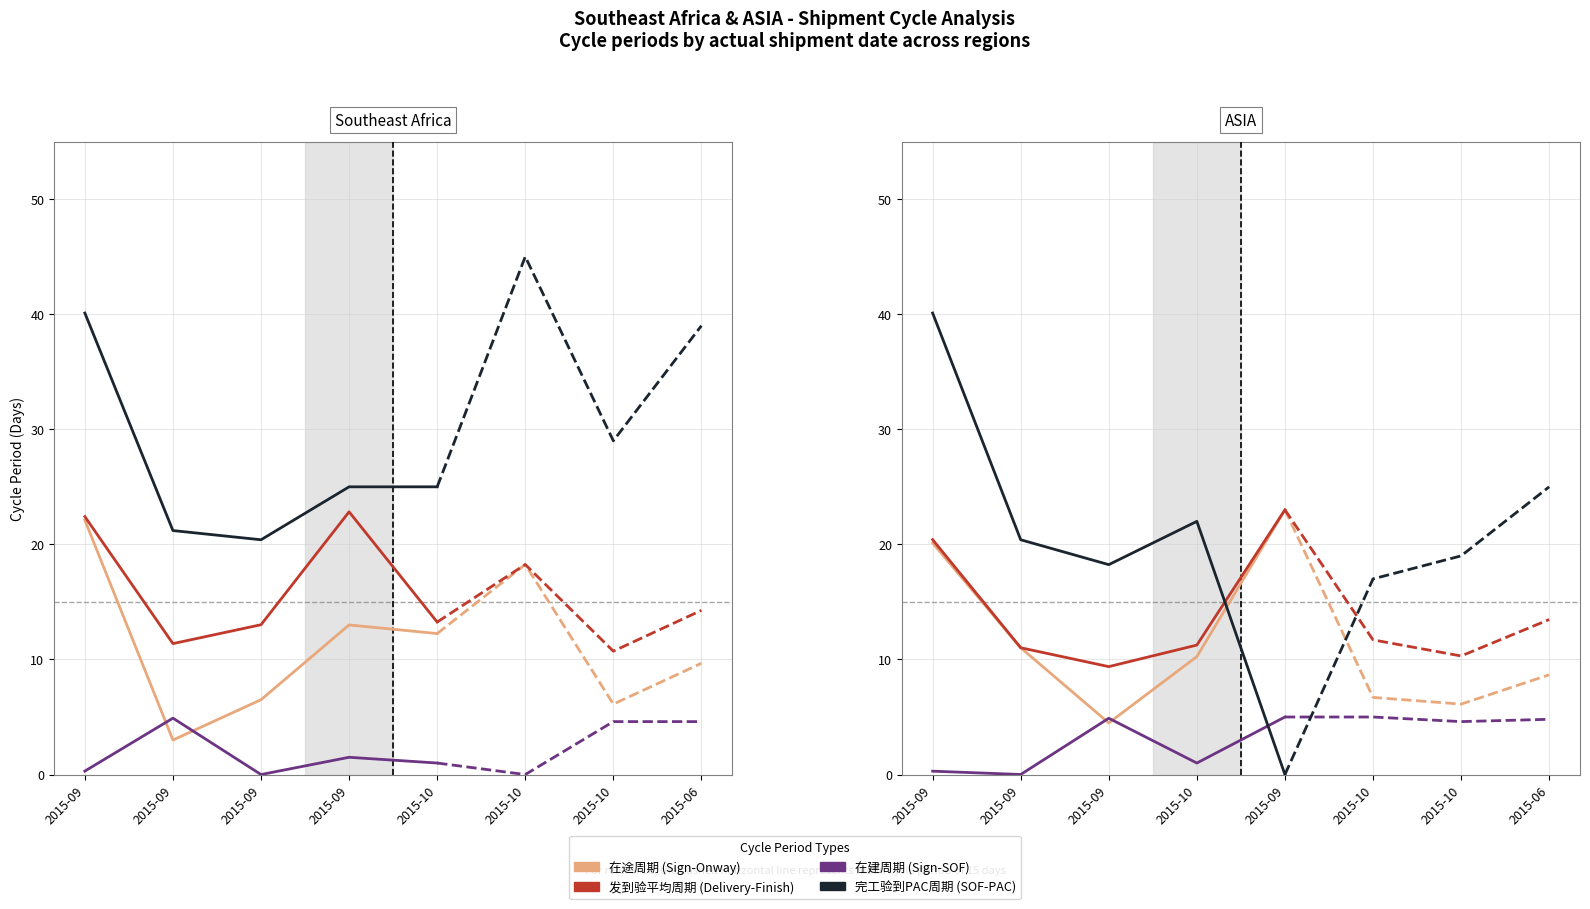

What is the difference between the maximum and minimum values in the 完工验到PAC周期 (SOF-PAC) series?

40.1